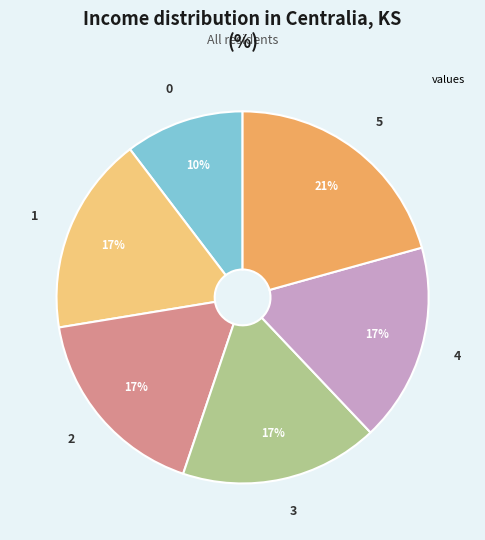

To the nearest percent, what is the average slice percentage?

17%